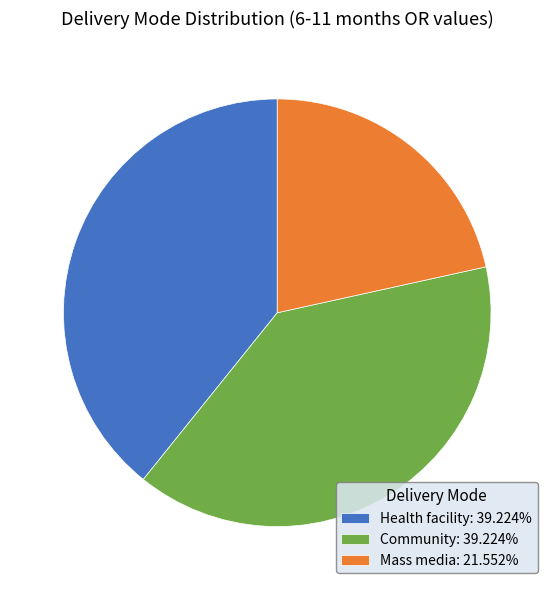

How many segments does this pie chart have?

3